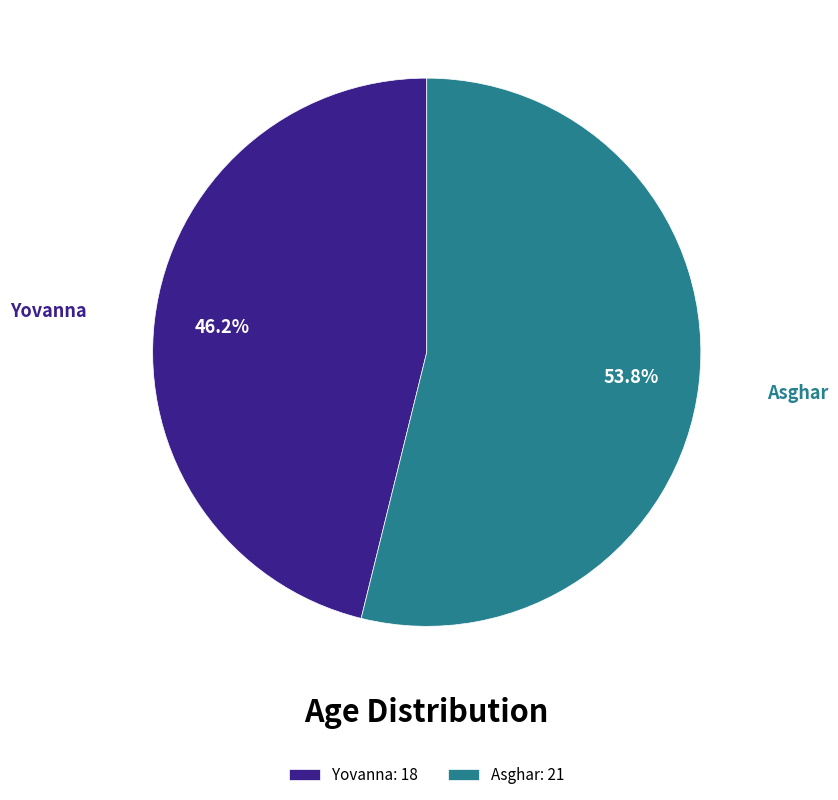

Is there a majority slice in this chart?

Yes